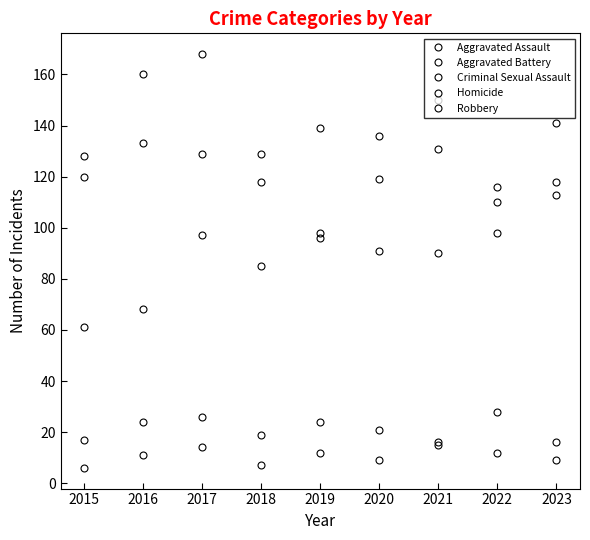

How many lines are shown in the chart?

5